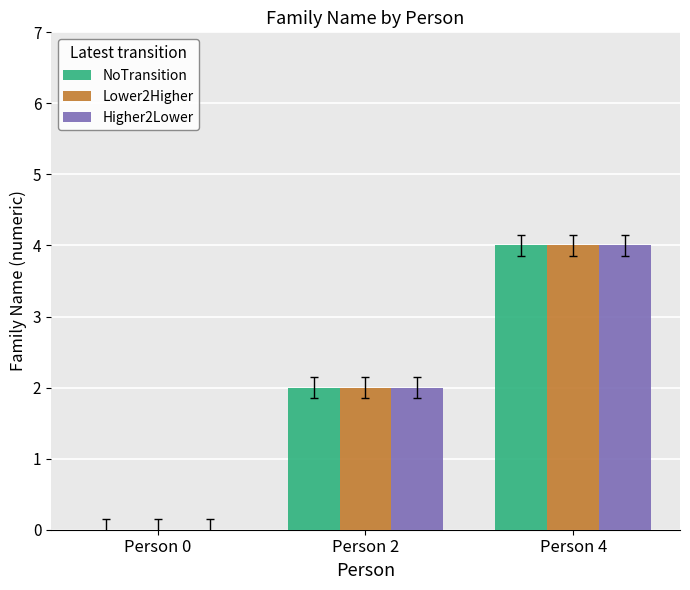

Which label corresponds to the largest value in the chart?

Person 4